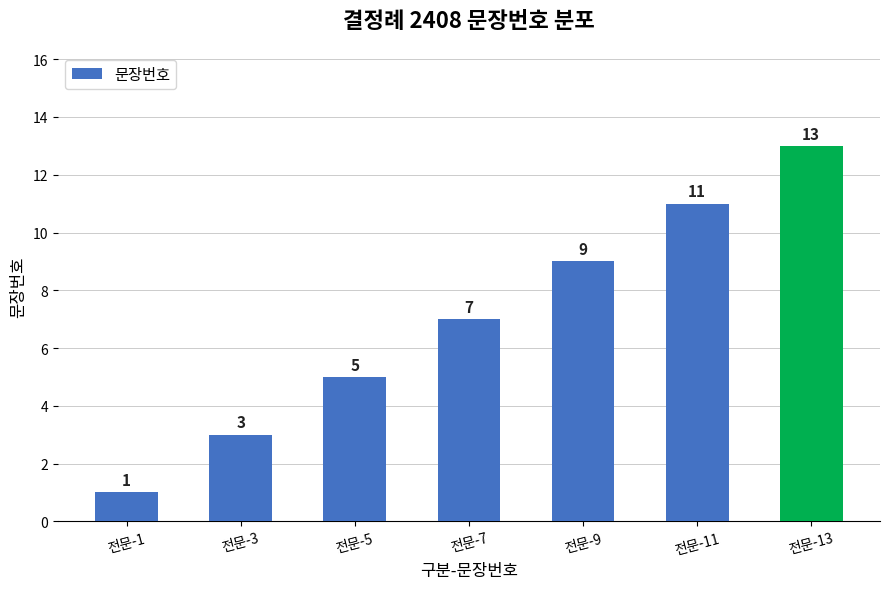

Reading left to right, extract all data points from this chart.

전문-1=1	전문-3=3	전문-5=5	전문-7=7	전문-9=9	전문-11=11	전문-13=13